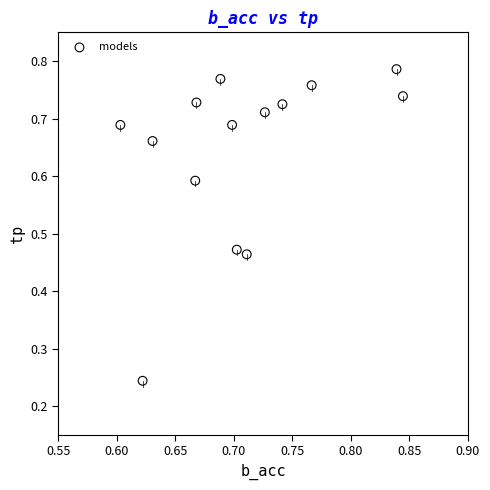

Count the number of points in this scatter plot.

14